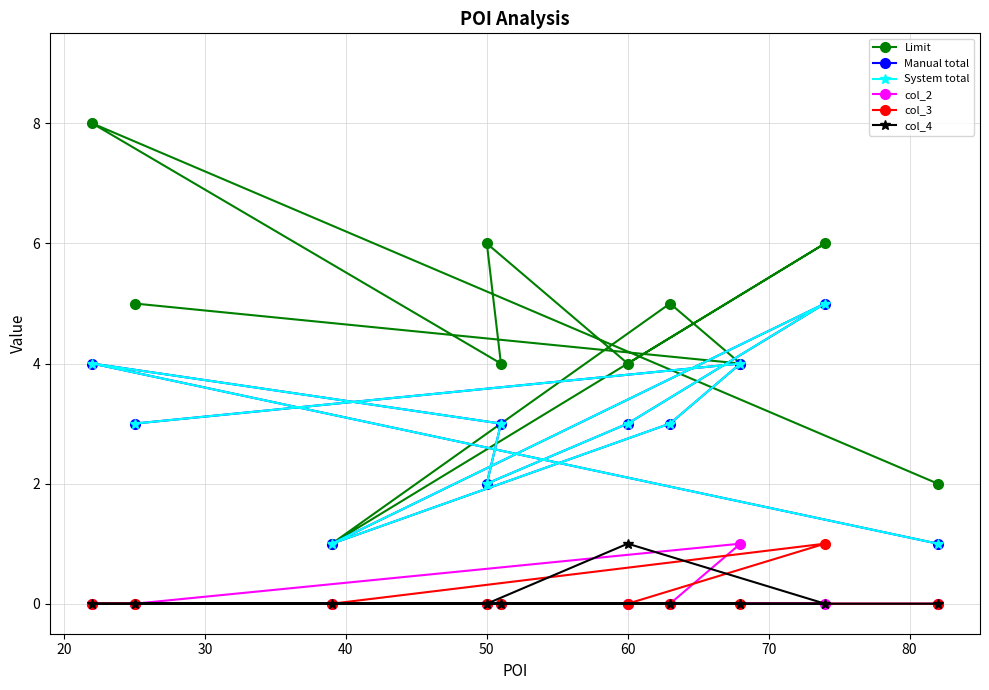

True or false: System total and col_2 intersect in this chart.

False